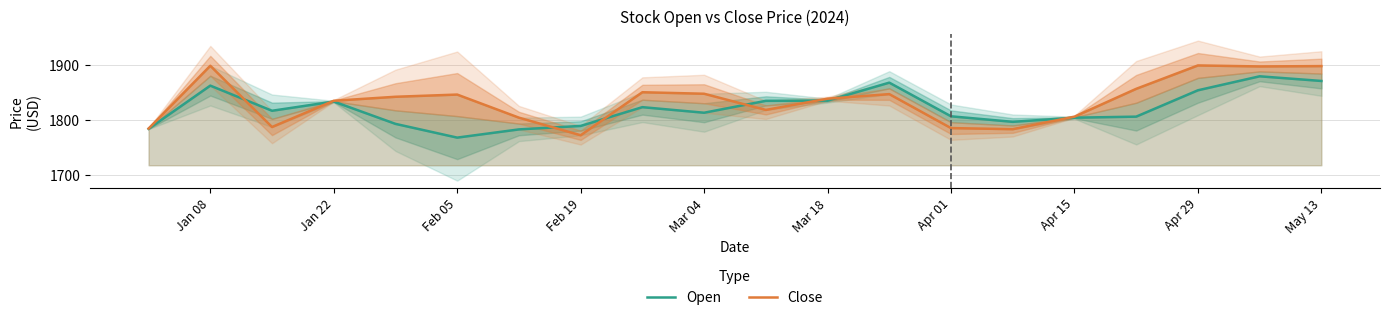

Is it true that Open equals 3139.9 at Feb 05?

False